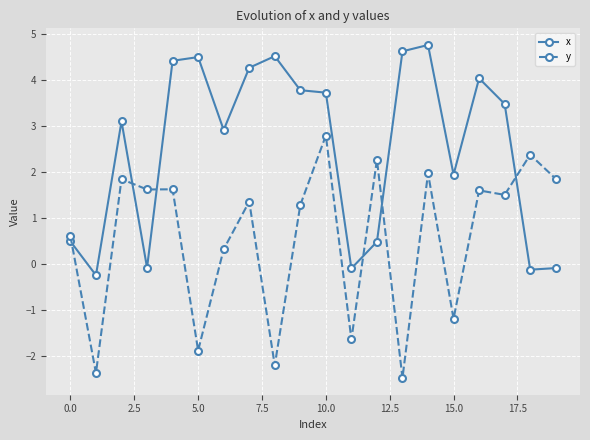

True or false: y and x intersect in this chart.

True